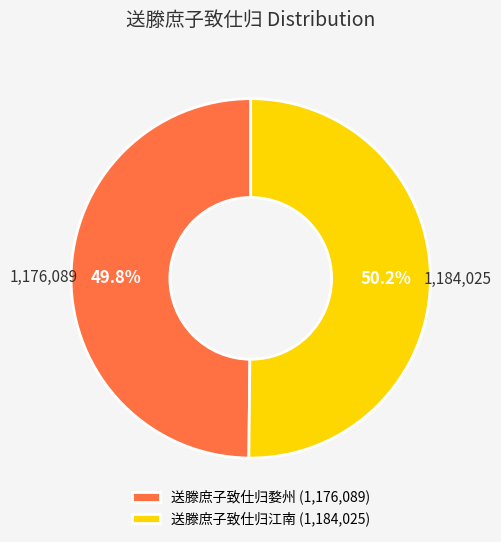

Is the sum of 送滕庶子致仕归婺州 (1,176,089) and 送滕庶子致仕归江南 (1,184,025) greater than half?

Yes